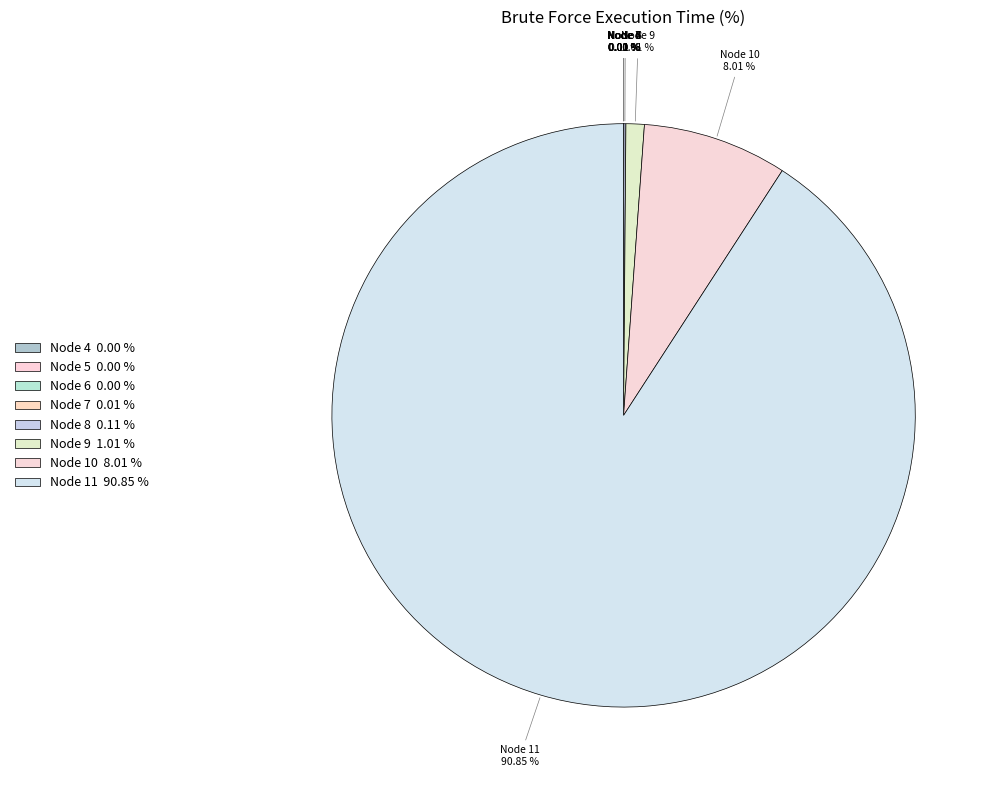

Which category has the biggest portion of the pie?

Node 11